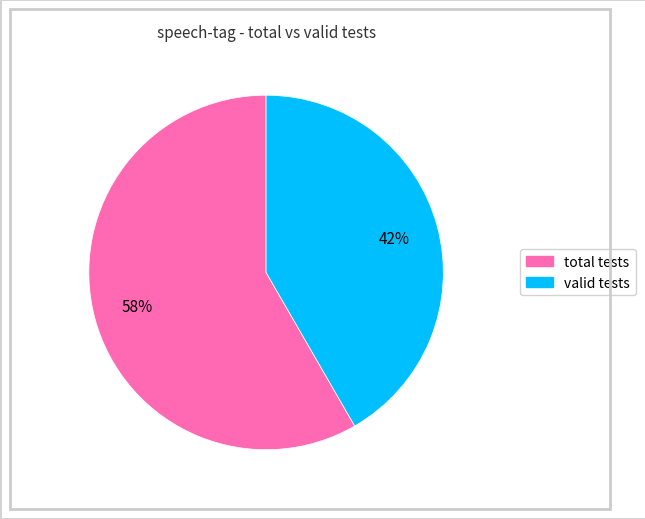

To the nearest percent, what is the average slice percentage?

50%